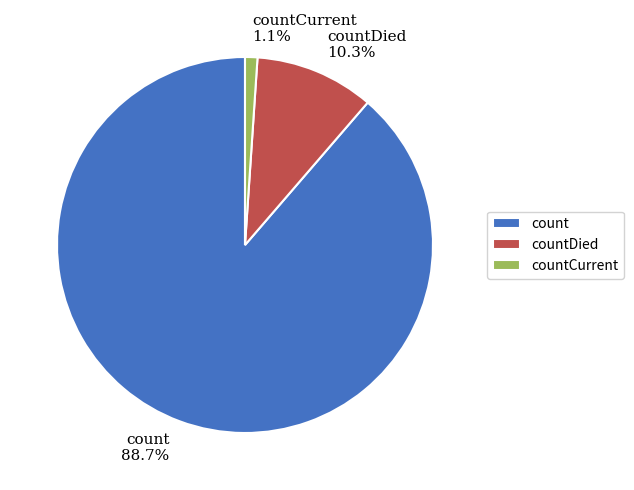

To the nearest percent, what percentage of the pie is count?

89%